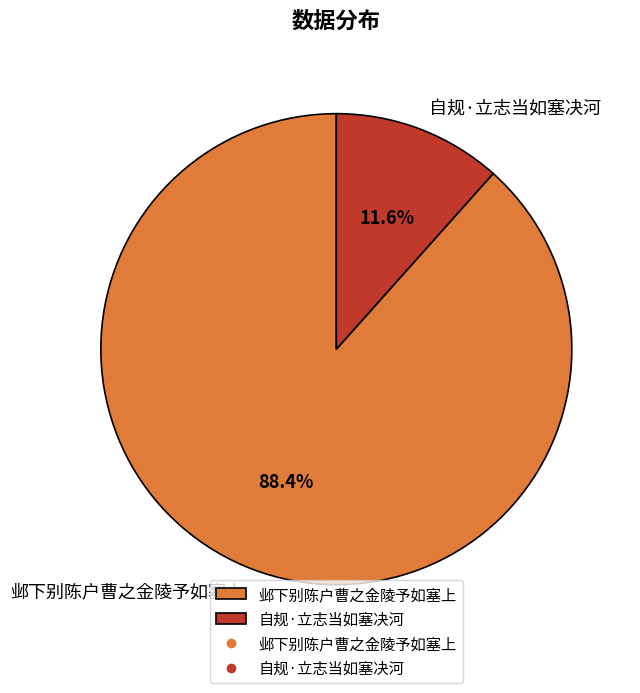

The 邺下别陈户曹之金陵予如塞上 slice represents 88% of the pie. True or false?

True